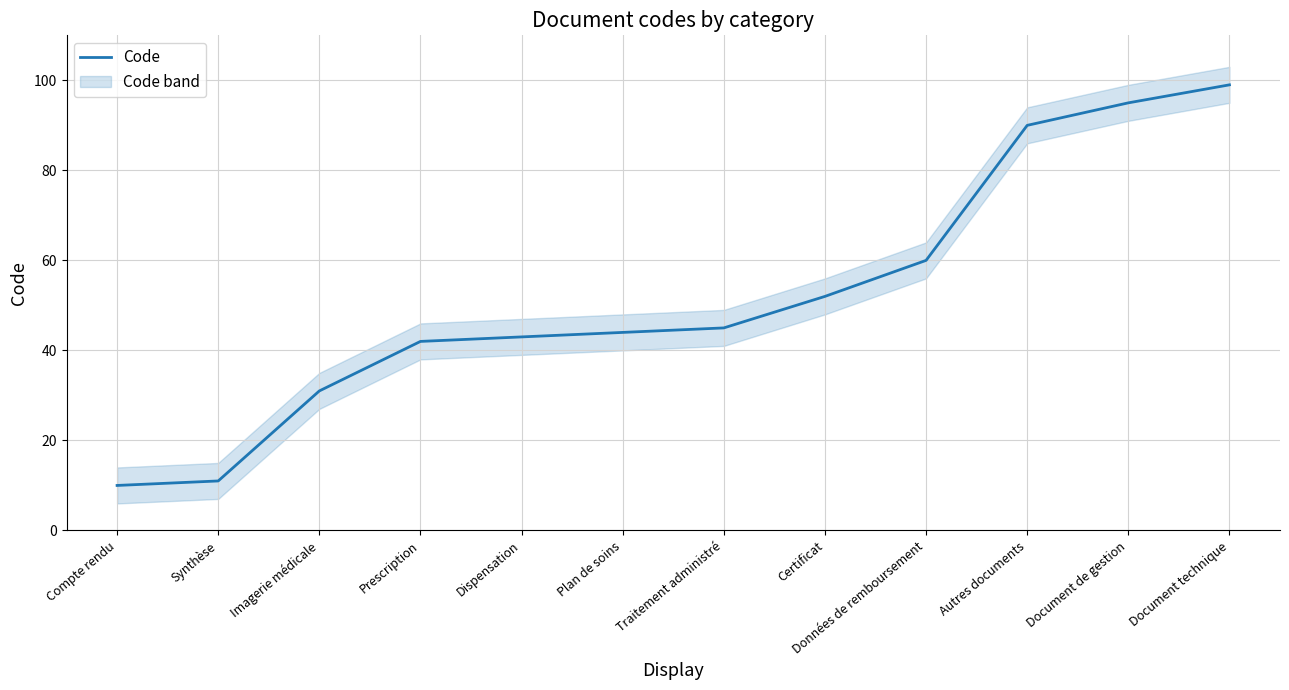

Read the value at Certificat.

52